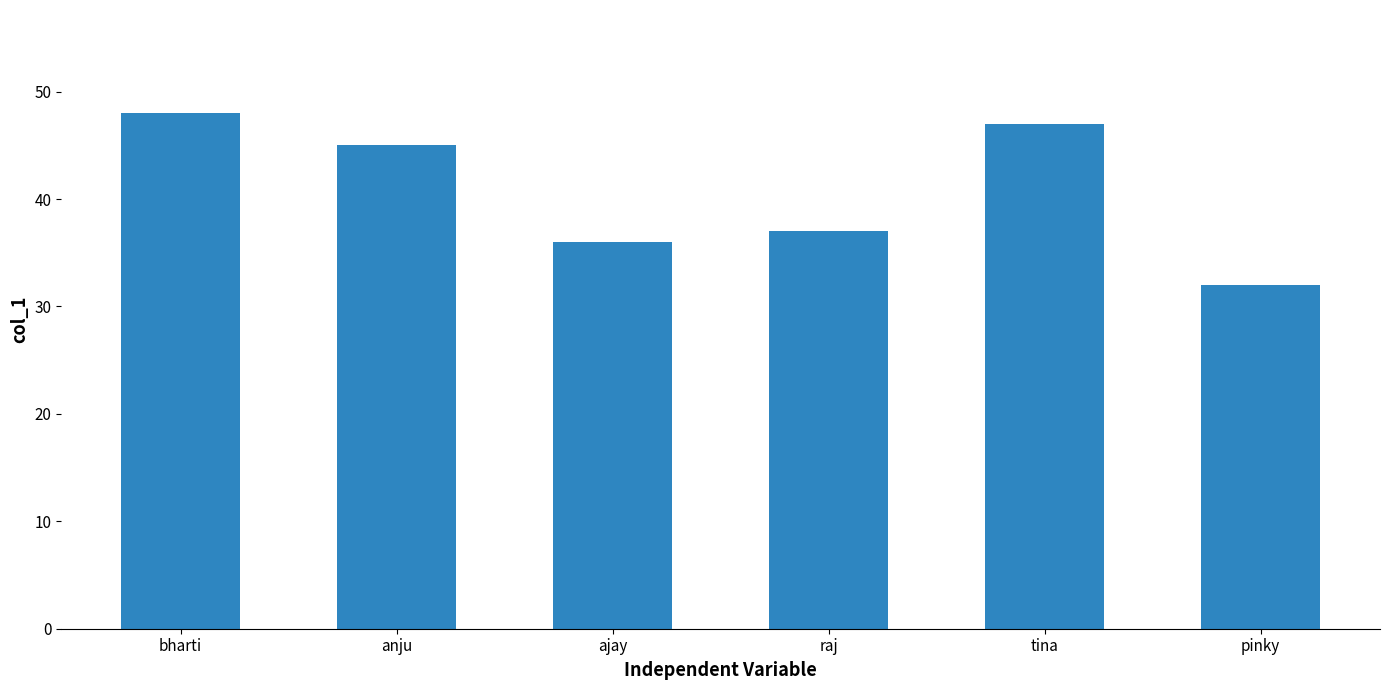

Are the bars horizontal?

No